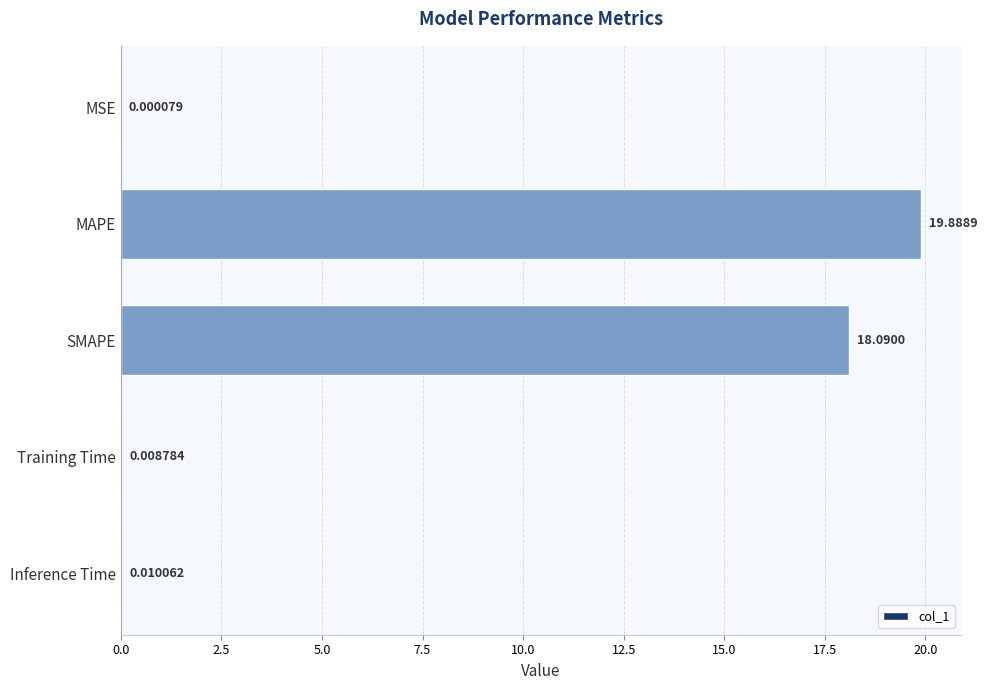

Between Training Time and SMAPE, which is larger?

SMAPE